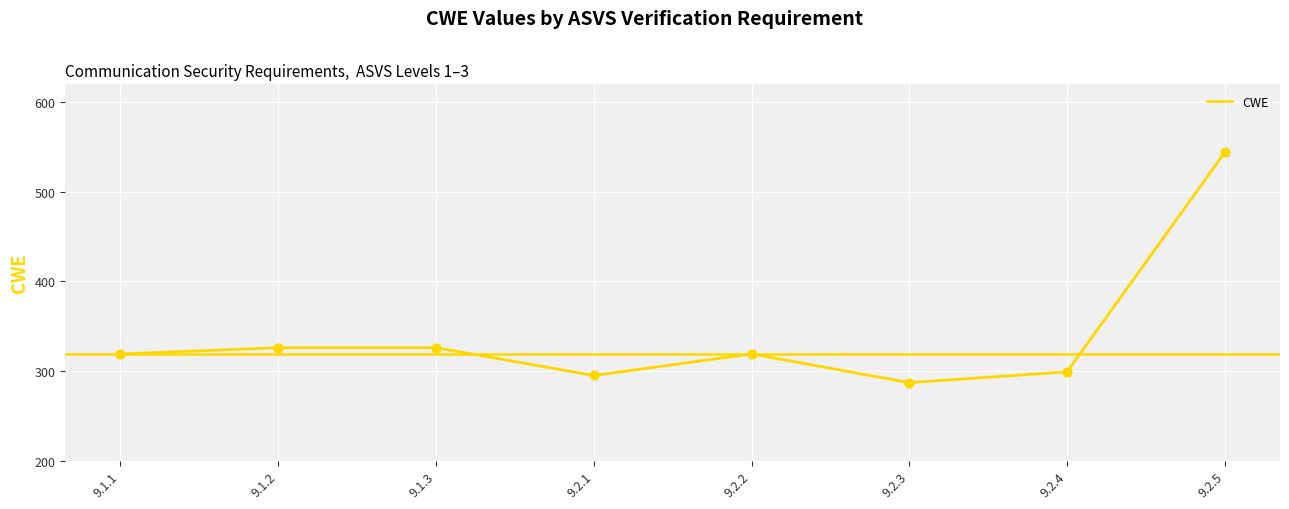

What is the ratio of the value at 9.2.5 to the value at 9.2.3?

1.9